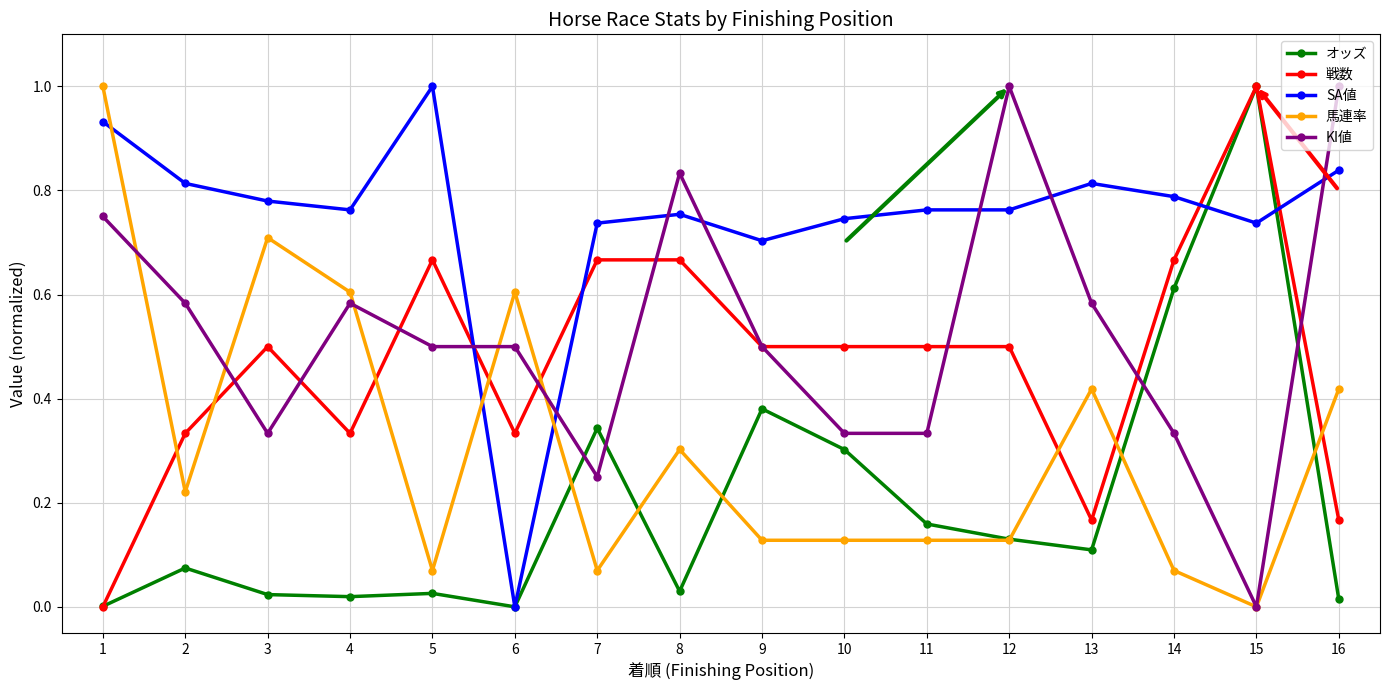

True or false: 馬連率 and SA値 intersect in this chart.

True